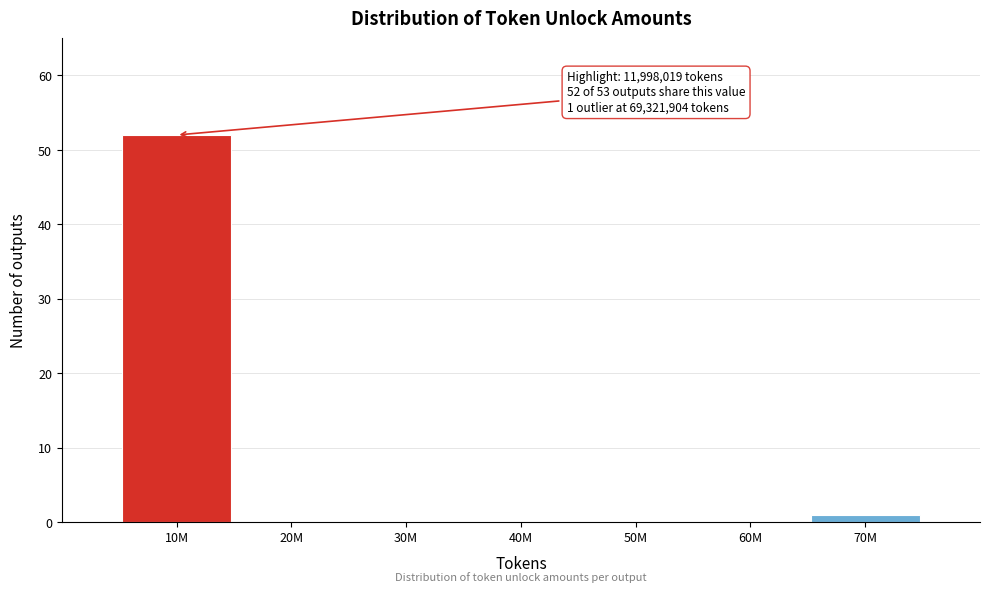

Reading left to right, what are all the values shown in this chart?

10M=52	20M=0	30M=0	40M=0	50M=0	60M=0	70M=1